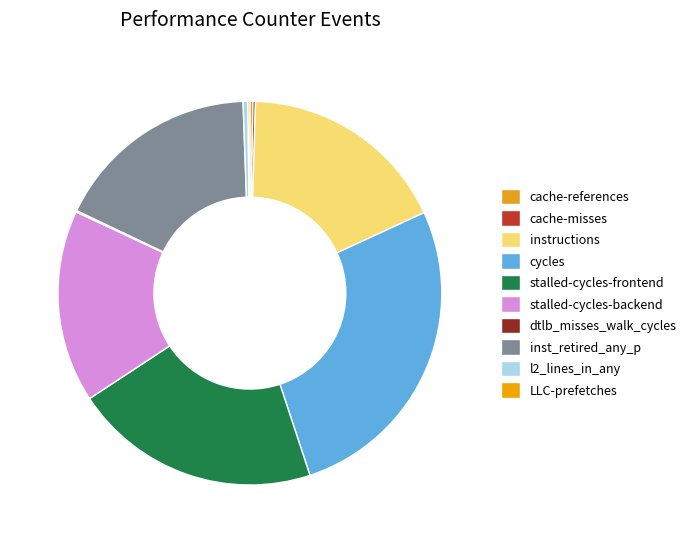

The dtlb_misses_walk_cycles slice represents 1% of the pie. True or false?

False